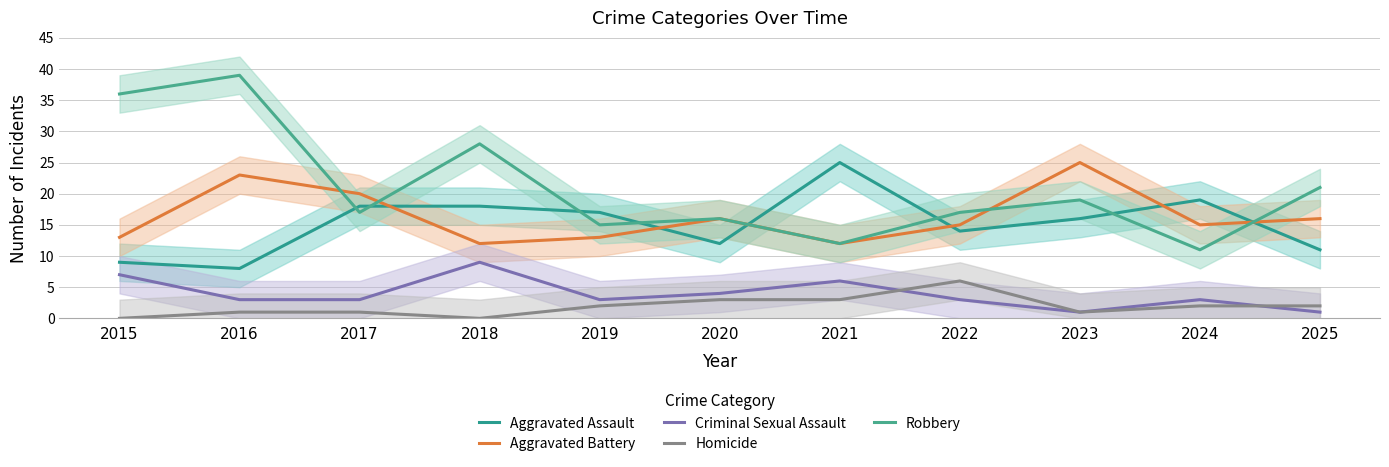

What is the maximum value shown in the chart?

39